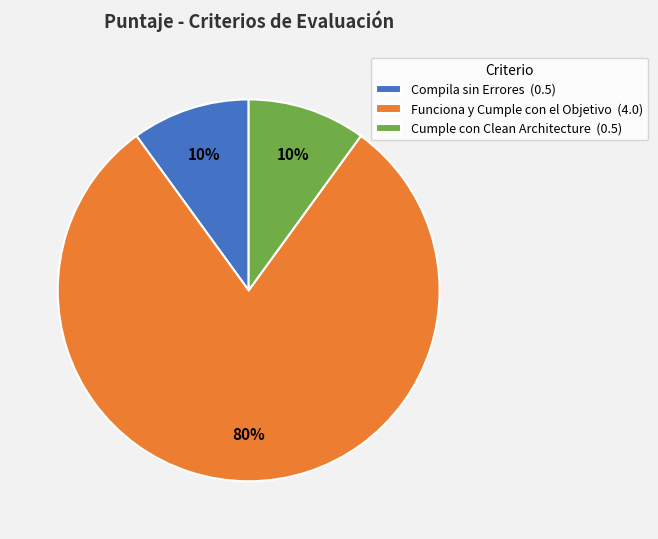

What is the largest slice in the pie chart?

Funciona y Cumple con el Objetivo